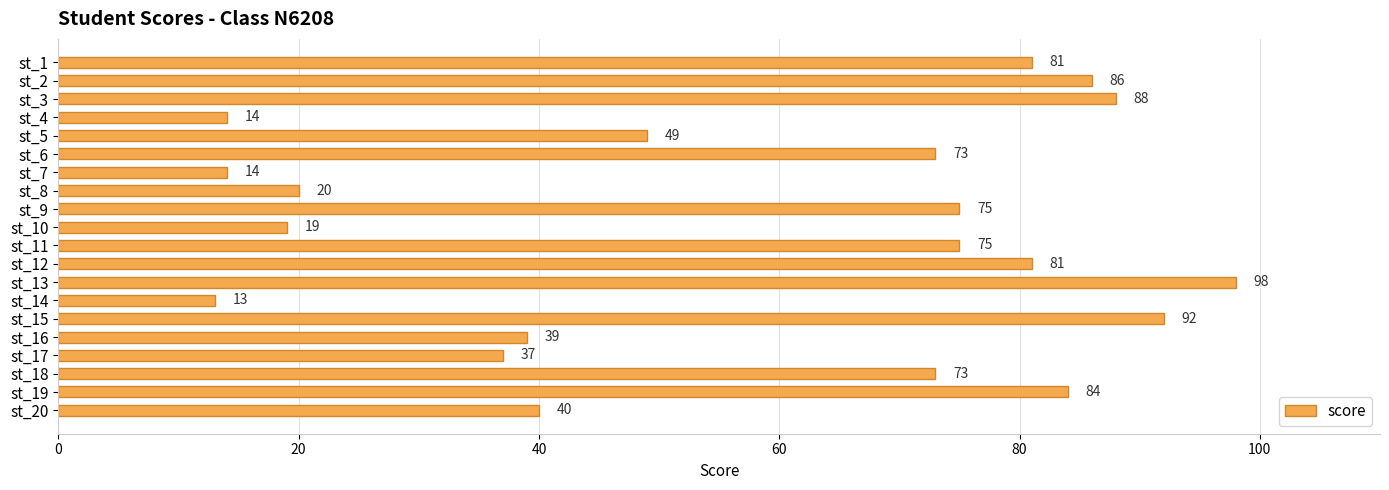

What is the difference between the values at st_17 and st_10?

18